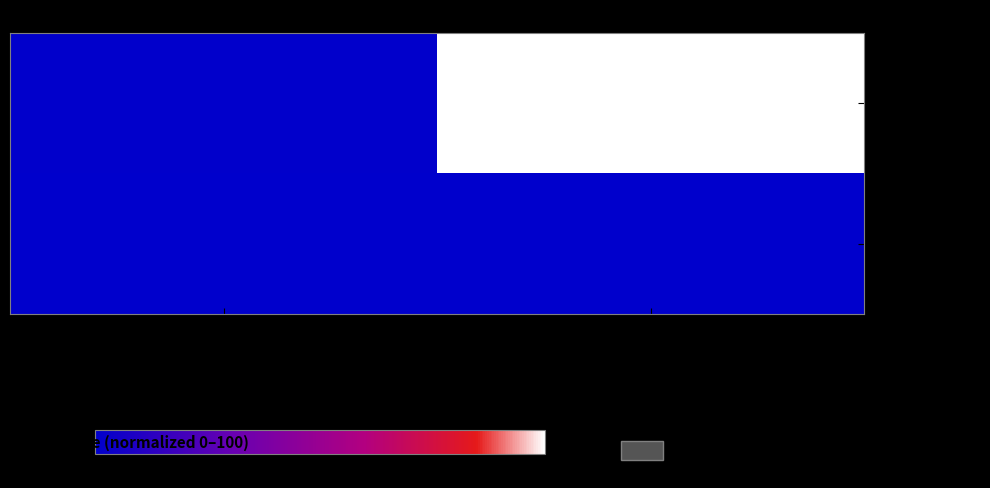

How many categories are shown in the chart?

2